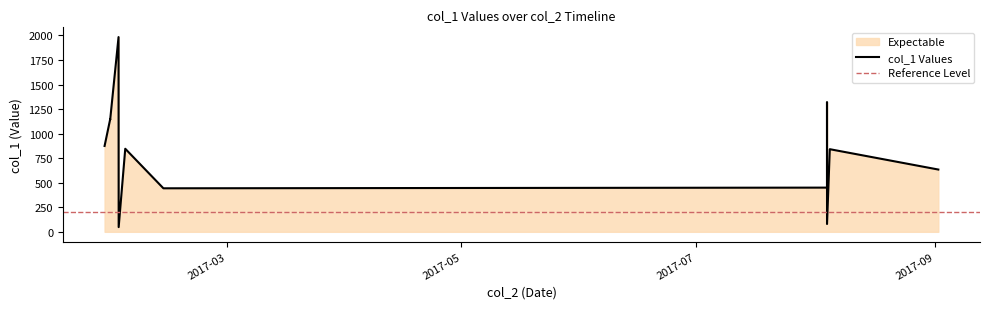

What is the label of the 2nd point from the right?

2017-08-04 18:06:02